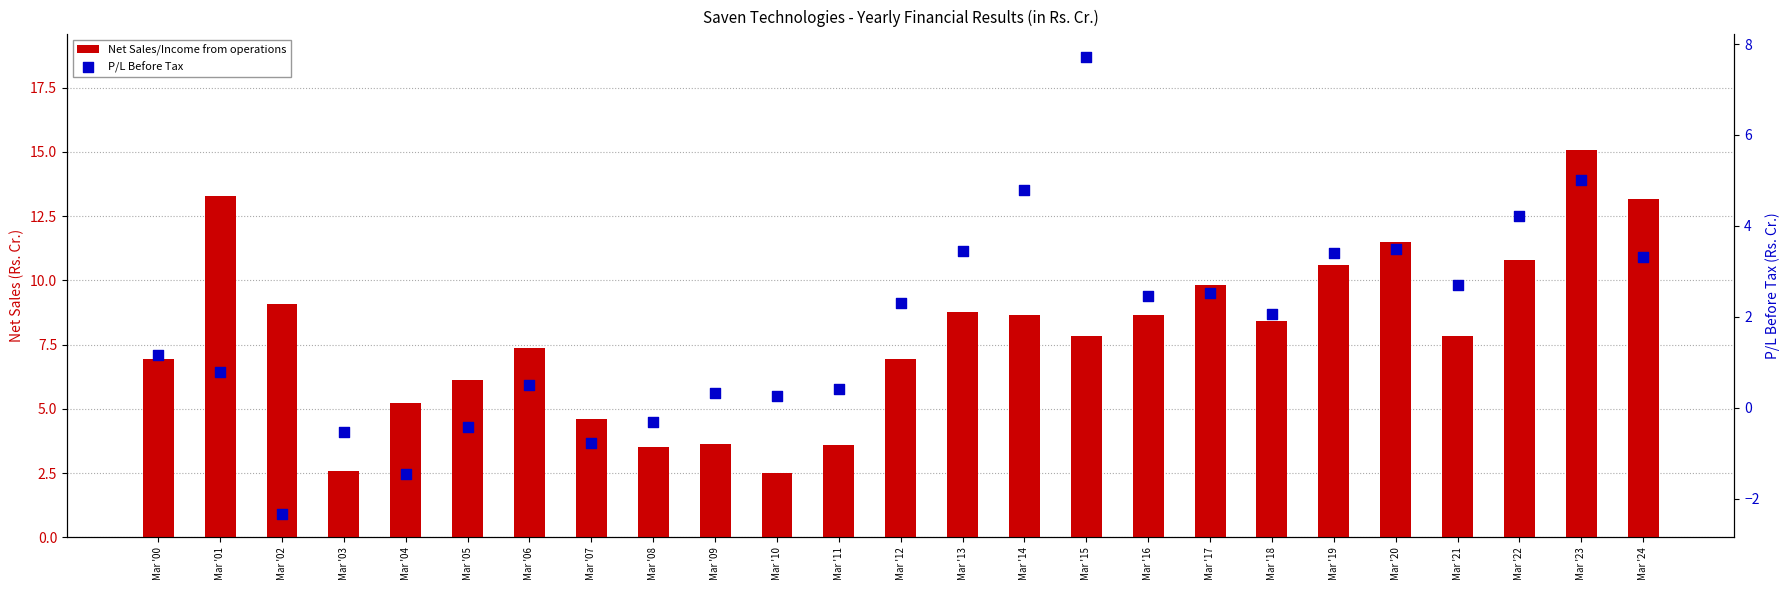

Is the value of P/L Before Tax at Mar '00 greater than the value of Net Sales/Income from operations at Mar '20?

No